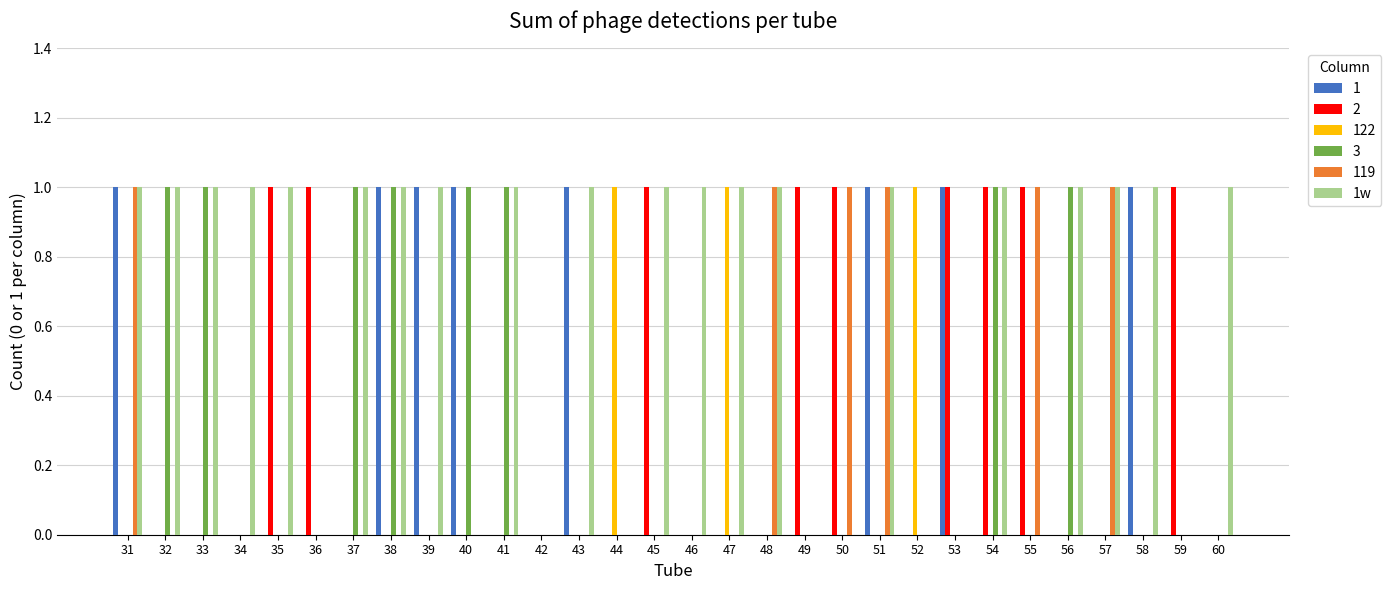

How many groups of bars are there?

30